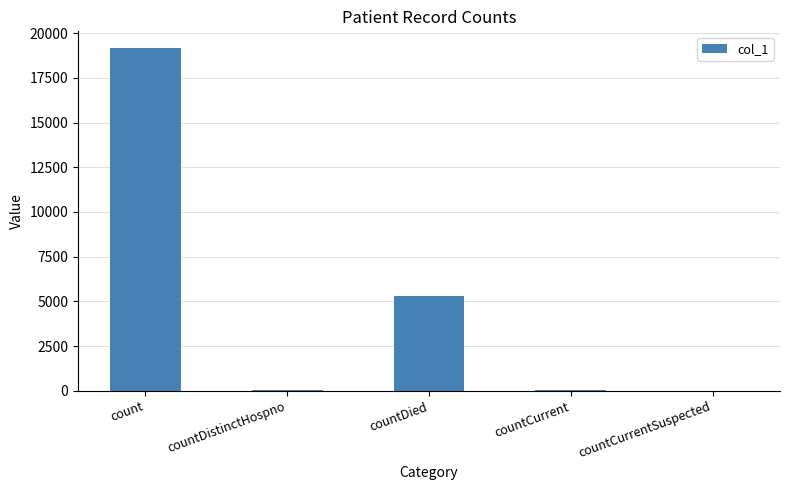

Are the bars horizontal?

No